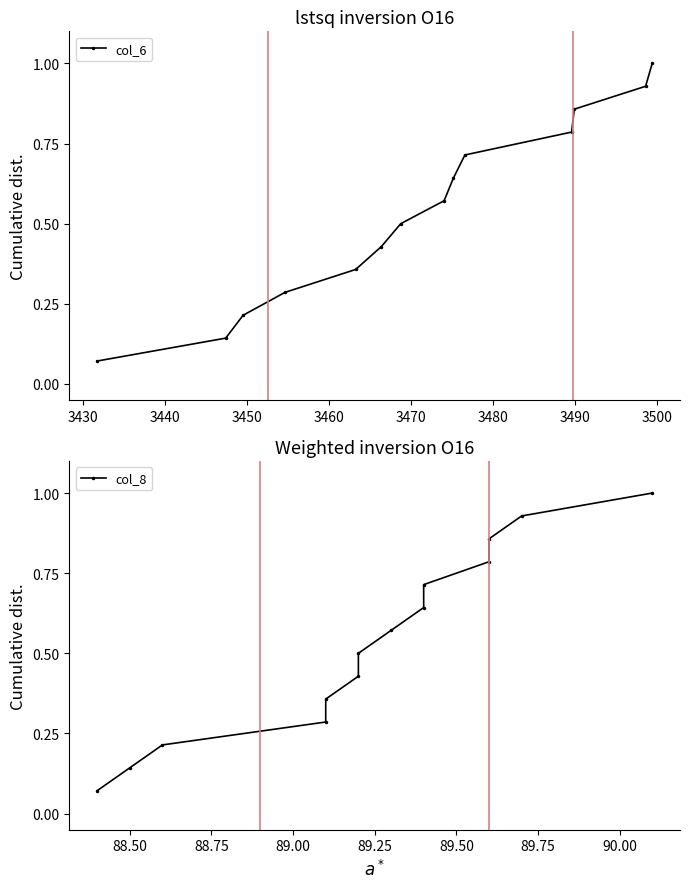

What is the difference between the maximum and second lowest values in the col_8 series?

0.9